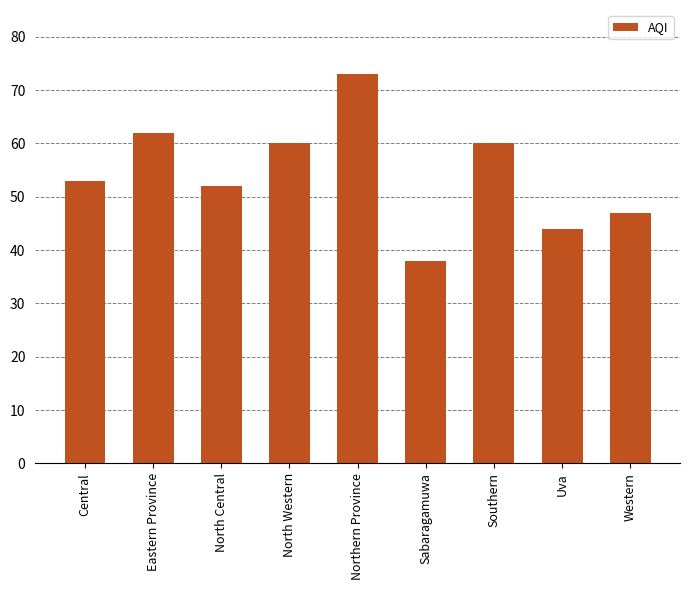

Between Western and Sabaragamuwa, which is larger?

Western